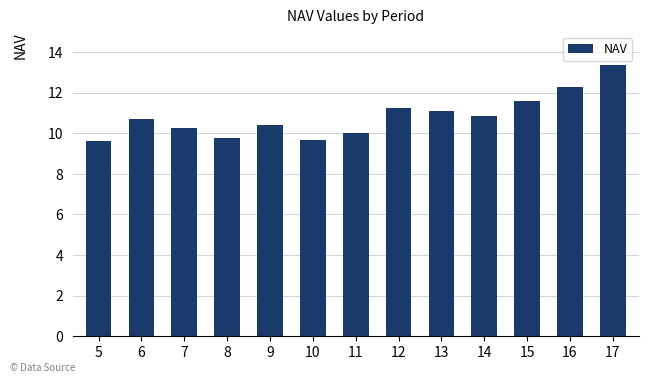

Which label corresponds to the largest value in the chart?

17